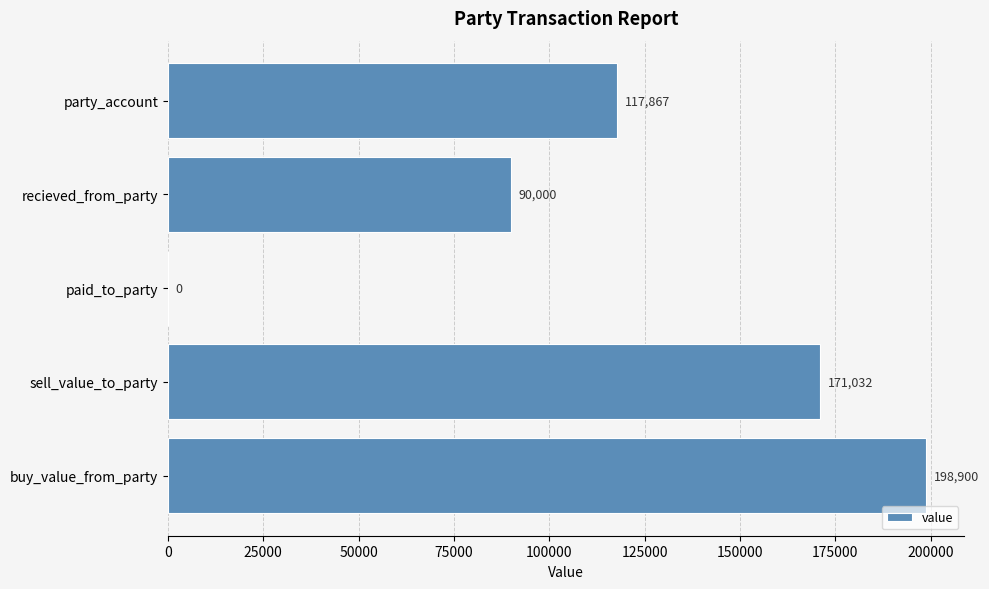

Are the bars horizontal?

Yes